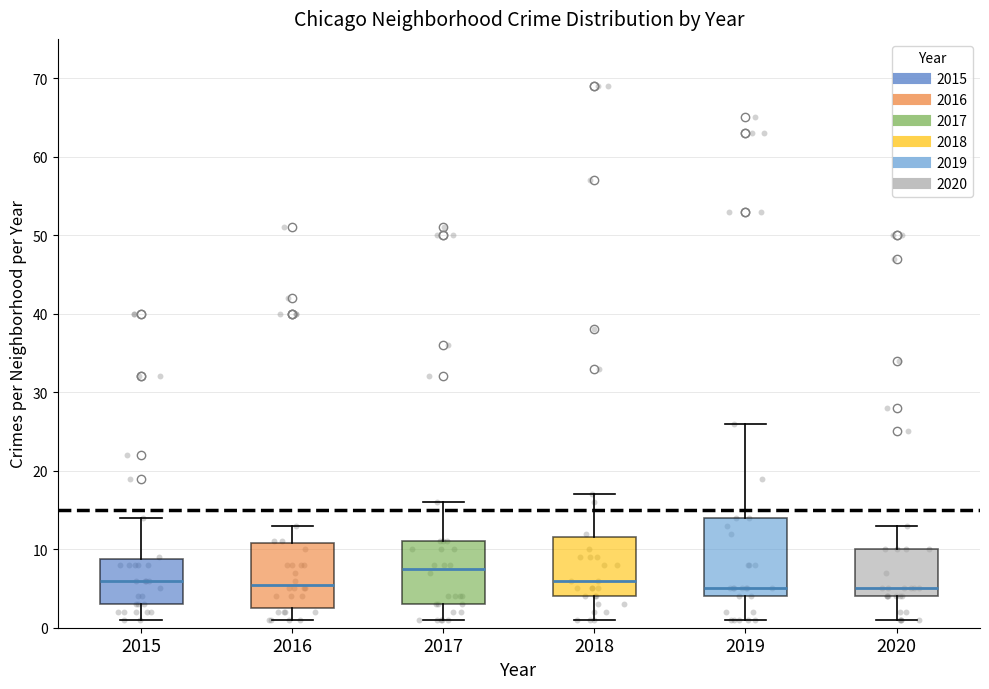

Comparing the boxes themselves (not the whiskers), which one is the tallest?

2019